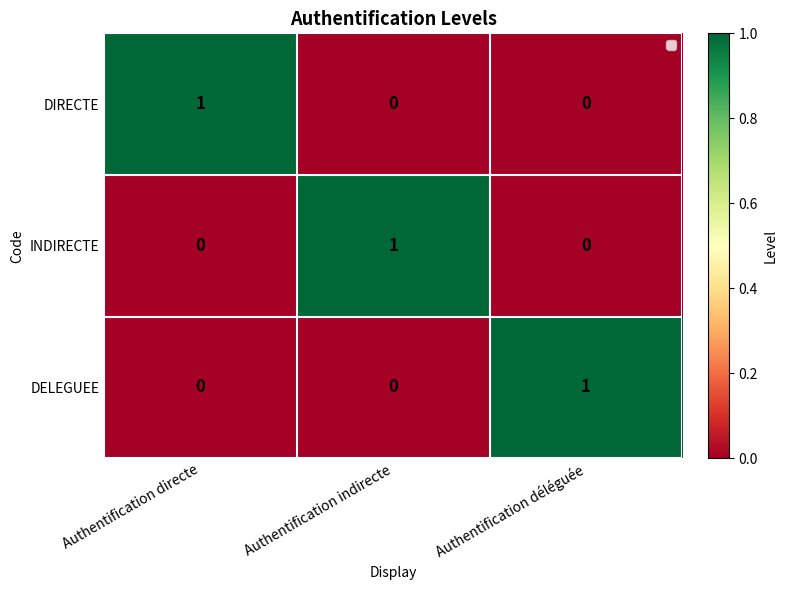

True or false: DELEGUEE has a value of 0 at Authentification déléguée.

False